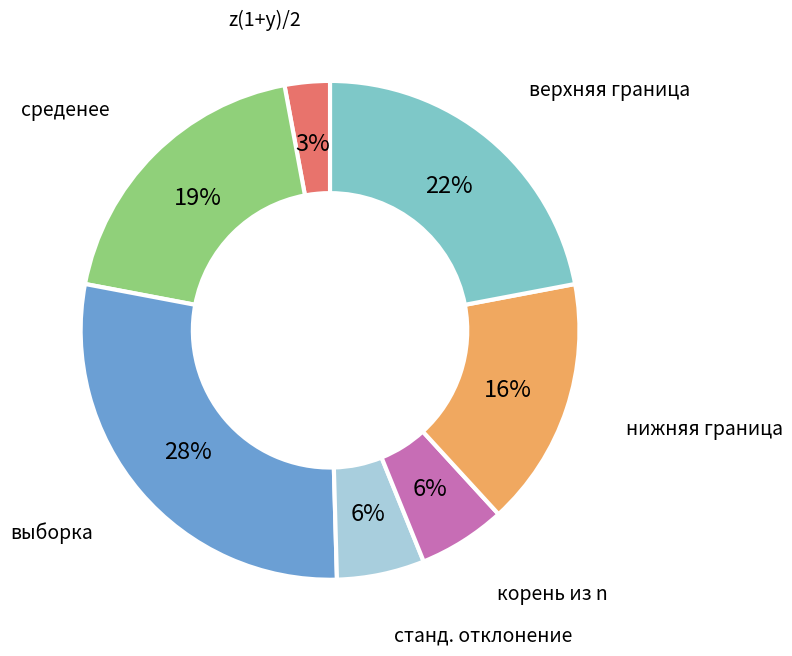

What is the ratio of the value at z(1+y)/2 to the value at корень из n?

0.5